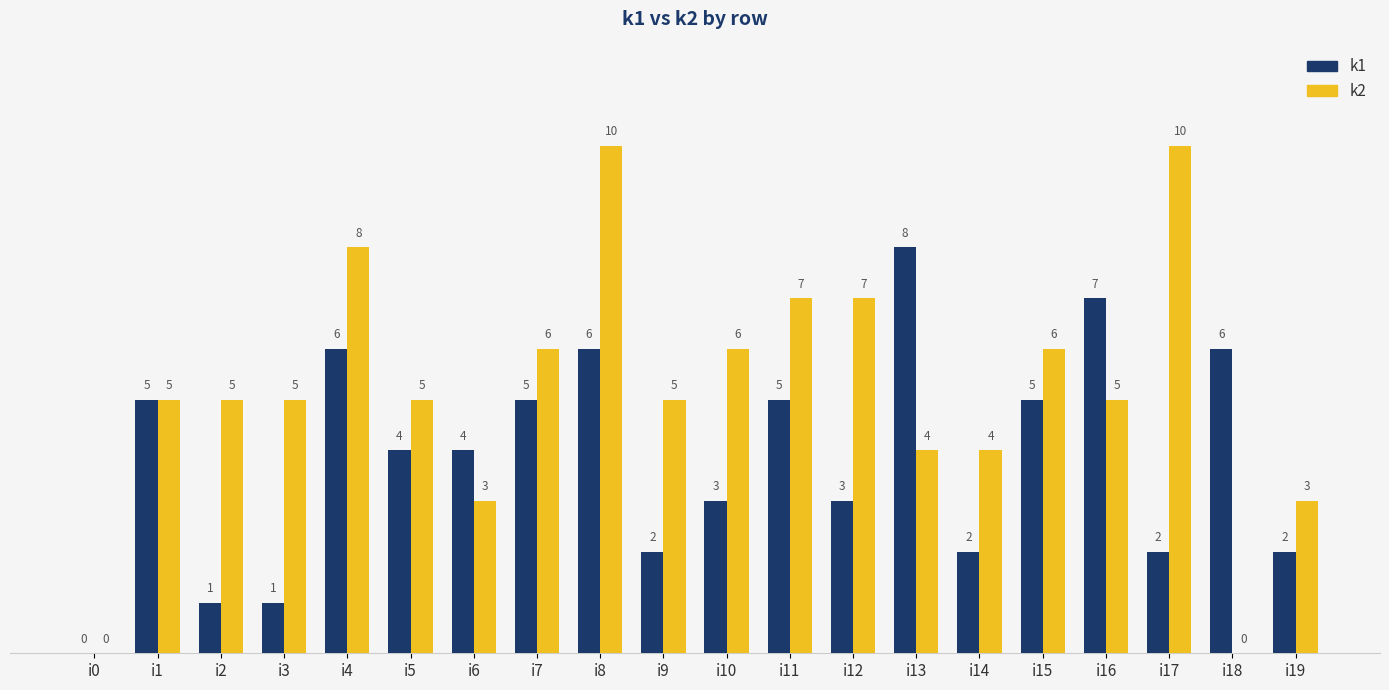

What is the total value across all series at i9?

7